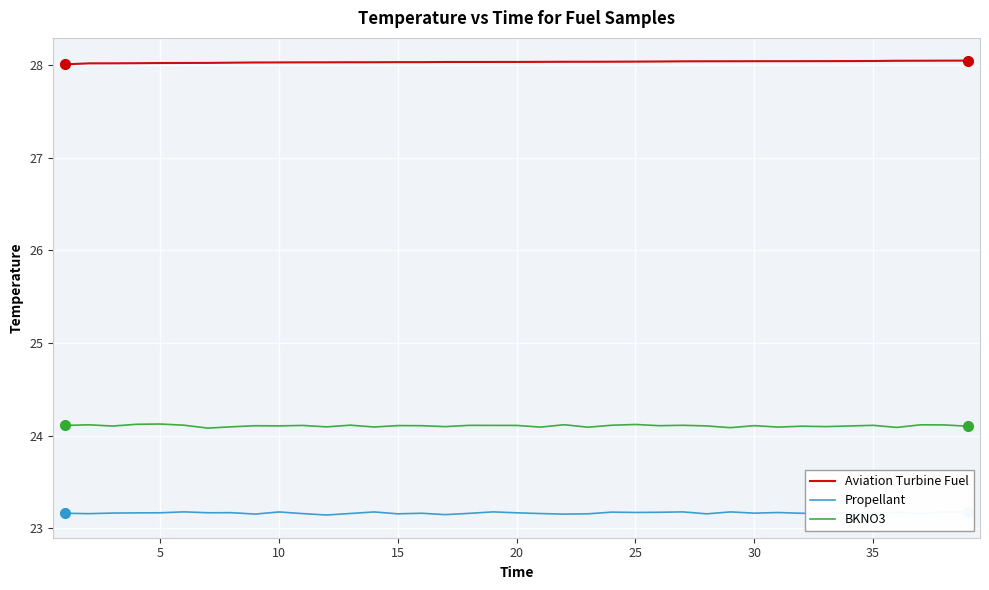

Count the number of categories in the chart.

39